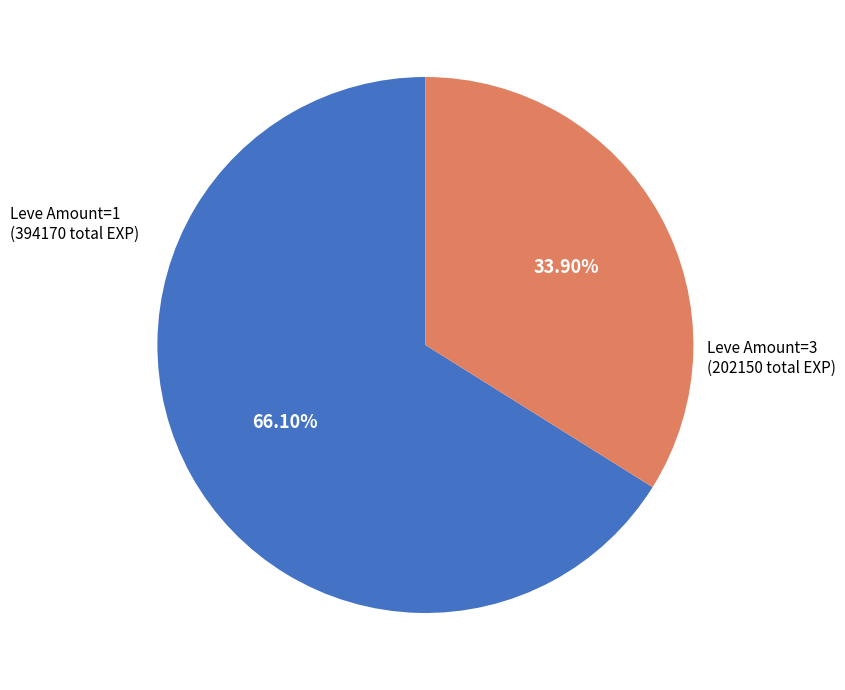

Rank the categories by value from highest to lowest.

Leve Amount=1, Leve Amount=3